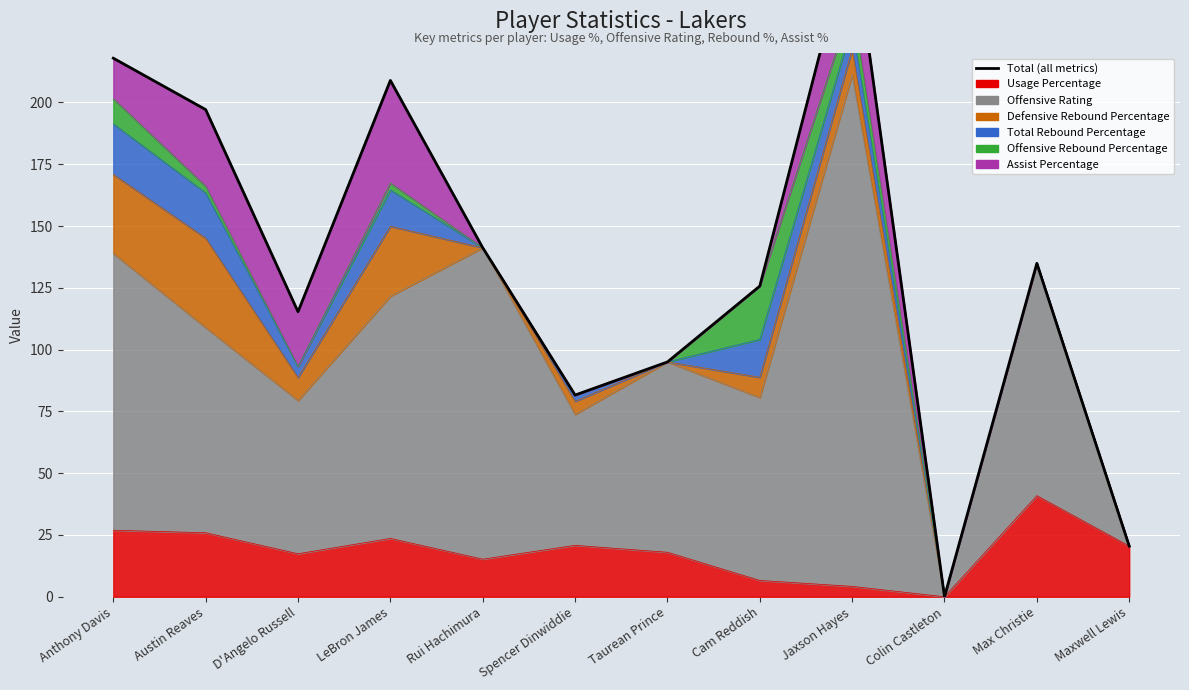

True or false: the data has more than 1 interior local peaks.

True